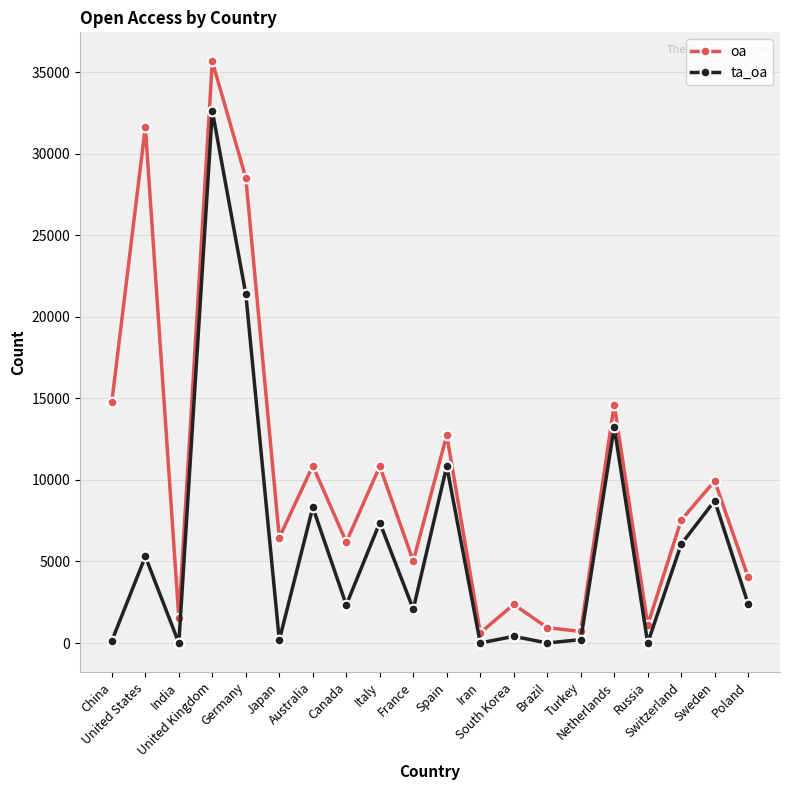

Which series changed the most between Canada and Switzerland?

ta_oa